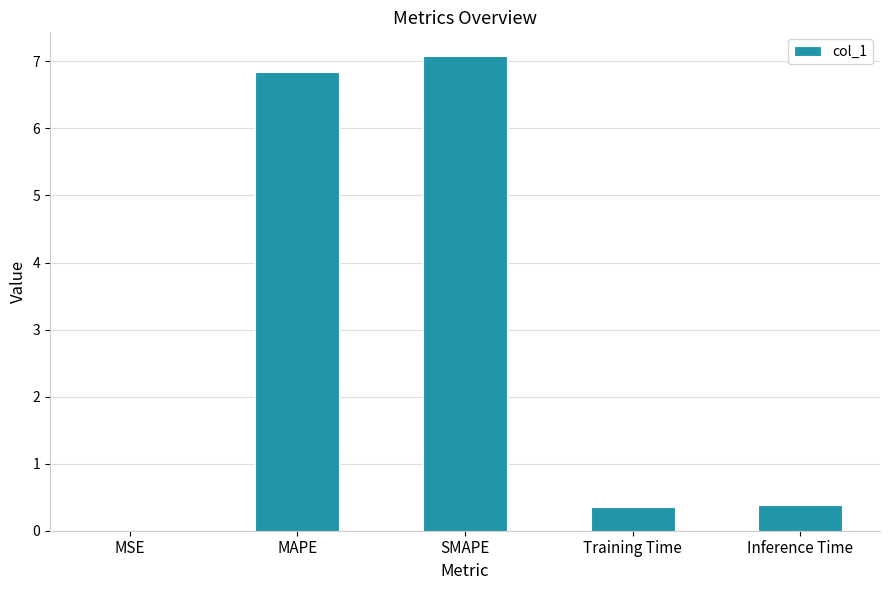

Does the chart contain stacked bars?

No